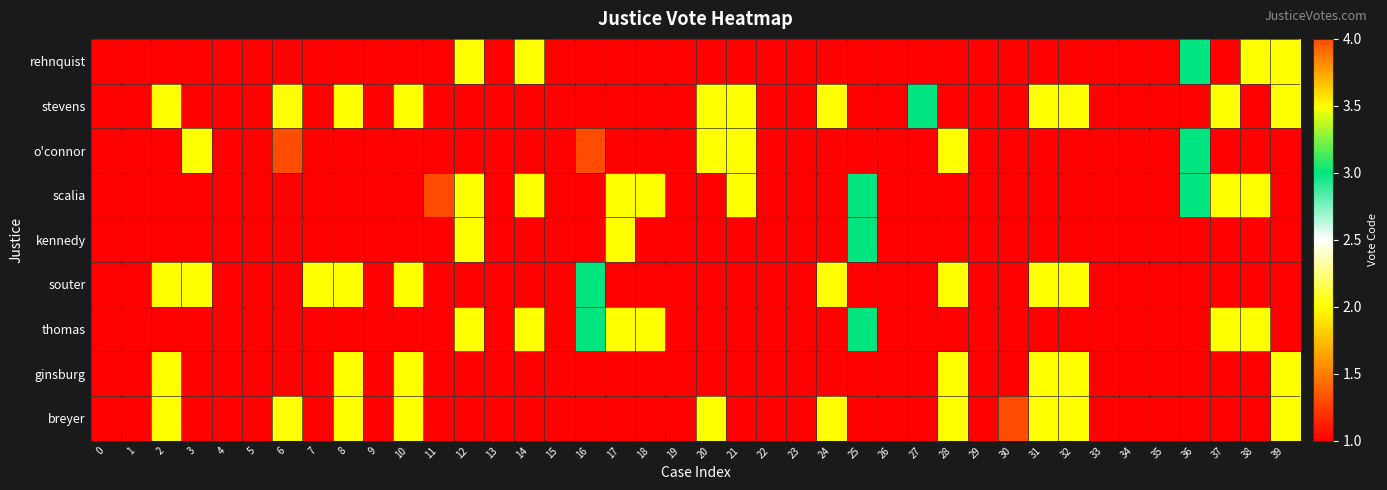

Reading left to right, transcribe all the data shown in this chart.

rehnquist: 0=1	1=1	2=1	3=1	4=1	5=1	6=1	7=1	8=1	9=1	10=1	11=1	12=2	13=1	14=2	15=1	16=1	17=1	18=1	19=1	20=1	21=1	22=1	23=1	24=1	25=1	26=1	27=1	28=1	29=1	30=1	31=1	32=1	33=1	34=1	35=1	36=3	37=1	38=2	39=2
stevens: 0=1	1=1	2=2	3=1	4=1	5=1	6=2	7=1	8=2	9=1	10=2	11=1	12=1	13=1	14=1	15=1	16=1	17=1	18=1	19=1	20=2	21=2	22=1	23=1	24=2	25=1	26=1	27=3	28=1	29=1	30=1	31=2	32=2	33=1	34=1	35=1	36=1	37=2	38=1	39=2
o'connor: 0=1	1=1	2=1	3=2	4=1	5=1	6=4	7=1	8=1	9=1	10=1	11=1	12=1	13=1	14=1	15=1	16=4	17=1	18=1	19=1	20=2	21=2	22=1	23=1	24=1	25=1	26=1	27=1	28=2	29=1	30=1	31=1	32=1	33=1	34=1	35=1	36=3	37=1	38=1	39=1
scalia: 0=1	1=1	2=1	3=1	4=1	5=1	6=1	7=1	8=1	9=1	10=1	11=4	12=2	13=1	14=2	15=1	16=1	17=2	18=2	19=1	20=1	21=2	22=1	23=1	24=1	25=3	26=1	27=1	28=1	29=1	30=1	31=1	32=1	33=1	34=1	35=1	36=3	37=2	38=2	39=1
kennedy: 0=1	1=1	2=1	3=1	4=1	5=1	6=1	7=1	8=1	9=1	10=1	11=1	12=2	13=1	14=1	15=1	16=1	17=2	18=1	19=1	20=1	21=1	22=1	23=1	24=1	25=3	26=1	27=1	28=1	29=1	30=1	31=1	32=1	33=1	34=1	35=1	36=1	37=1	38=1	39=1
souter: 0=1	1=1	2=2	3=2	4=1	5=1	6=1	7=2	8=2	9=1	10=2	11=1	12=1	13=1	14=1	15=1	16=3	17=1	18=1	19=1	20=1	21=1	22=1	23=1	24=2	25=1	26=1	27=1	28=2	29=1	30=1	31=2	32=2	33=1	34=1	35=1	36=1	37=1	38=1	39=1
thomas: 0=1	1=1	2=1	3=1	4=1	5=1	6=1	7=1	8=1	9=1	10=1	11=1	12=2	13=1	14=2	15=1	16=3	17=2	18=2	19=1	20=1	21=1	22=1	23=1	24=1	25=3	26=1	27=1	28=1	29=1	30=1	31=1	32=1	33=1	34=1	35=1	36=1	37=2	38=2	39=1
ginsburg: 0=1	1=1	2=2	3=1	4=1	5=1	6=1	7=1	8=2	9=1	10=2	11=1	12=1	13=1	14=1	15=1	16=1	17=1	18=1	19=1	20=1	21=1	22=1	23=1	24=1	25=1	26=1	27=1	28=2	29=1	30=1	31=2	32=2	33=1	34=1	35=1	36=1	37=1	38=1	39=2
breyer: 0=1	1=1	2=2	3=1	4=1	5=1	6=2	7=1	8=2	9=1	10=2	11=1	12=1	13=1	14=1	15=1	16=1	17=1	18=1	19=1	20=2	21=1	22=1	23=1	24=2	25=1	26=1	27=1	28=2	29=1	30=4	31=2	32=2	33=1	34=1	35=1	36=1	37=1	38=1	39=2